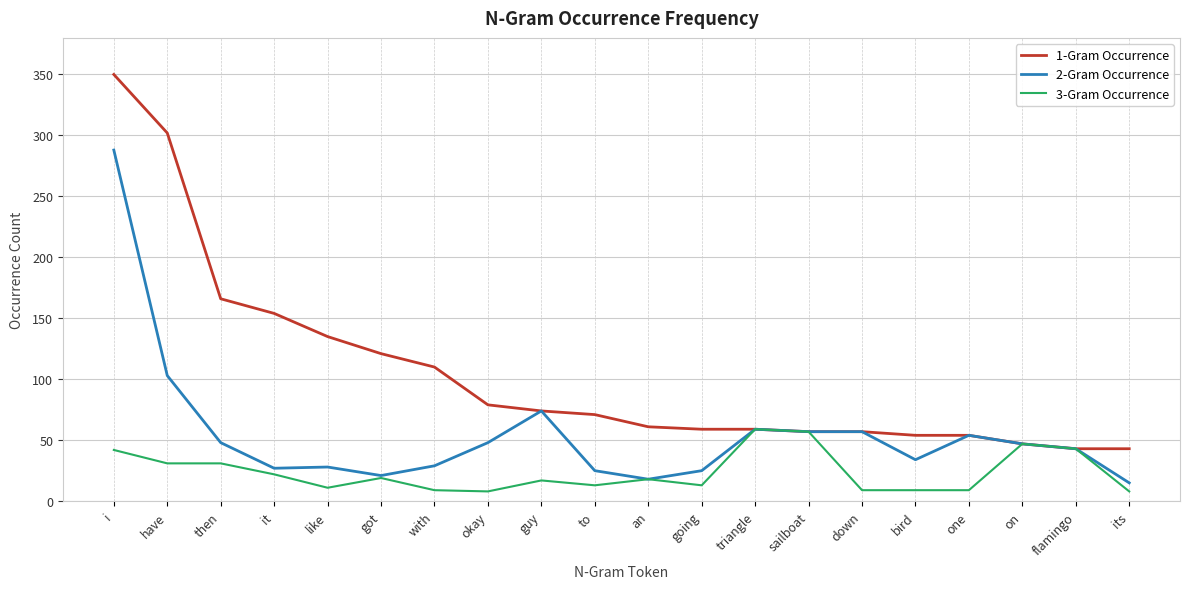

The value of 3-Gram Occurrence at it is 5. True or false?

False